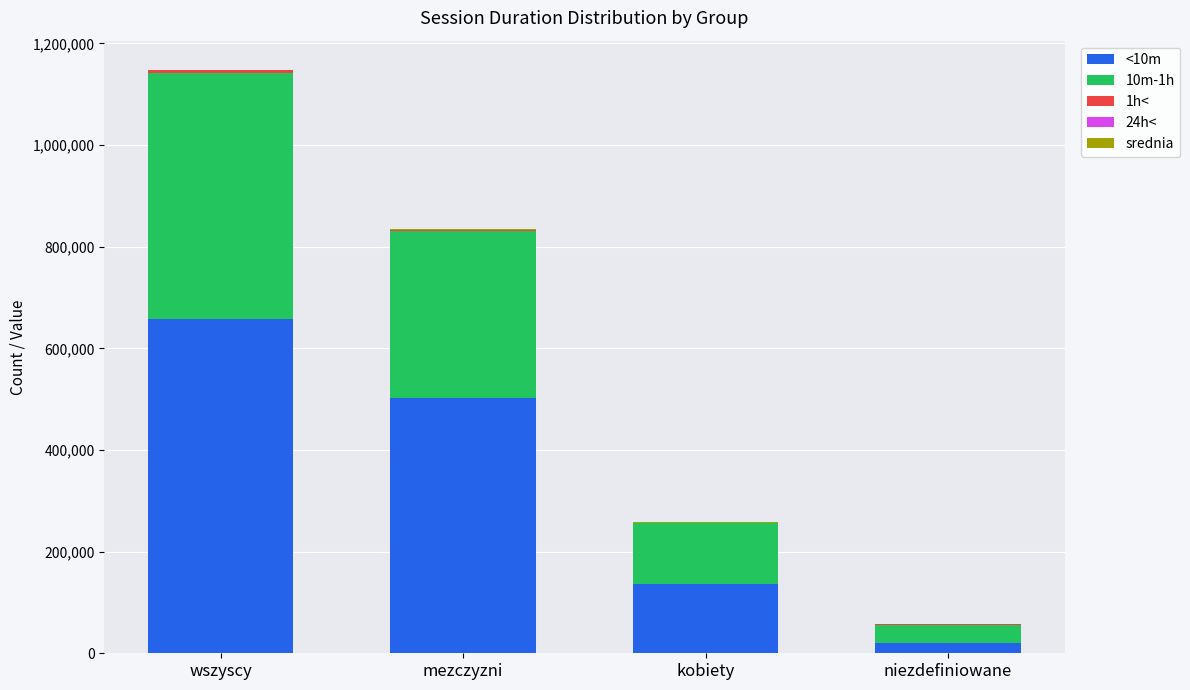

What is the maximum value for <10m?

657452.0